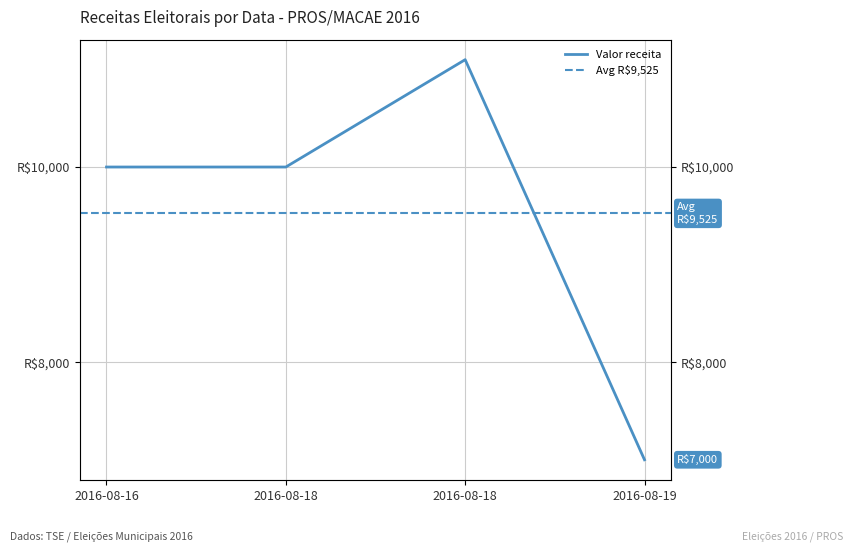

How many lines are shown in the chart?

1